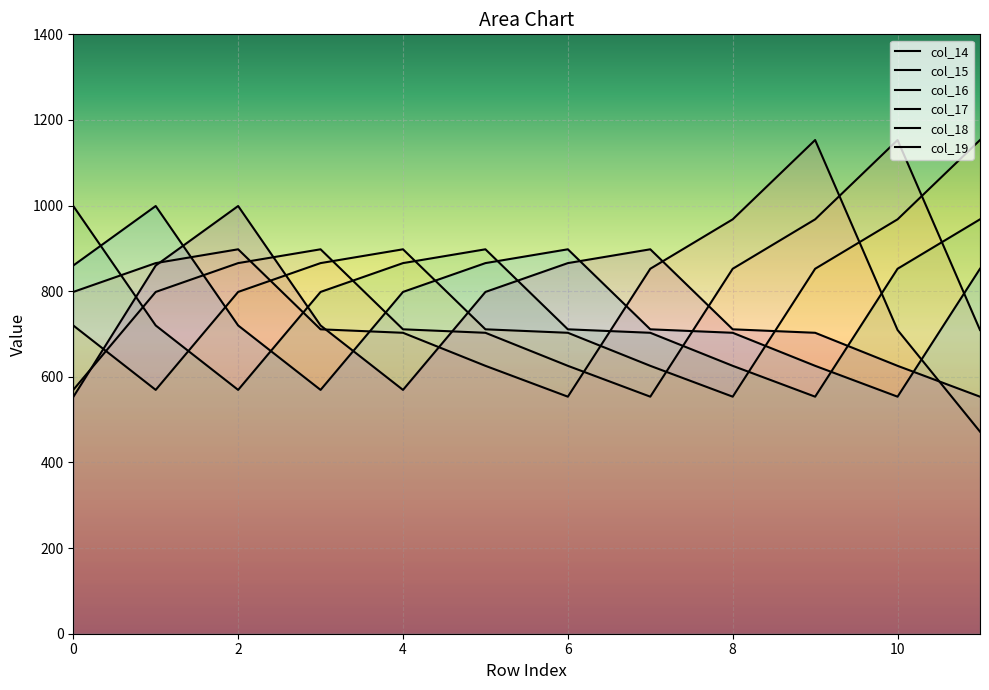

Does the chart display data point markers on the line(s)?

No